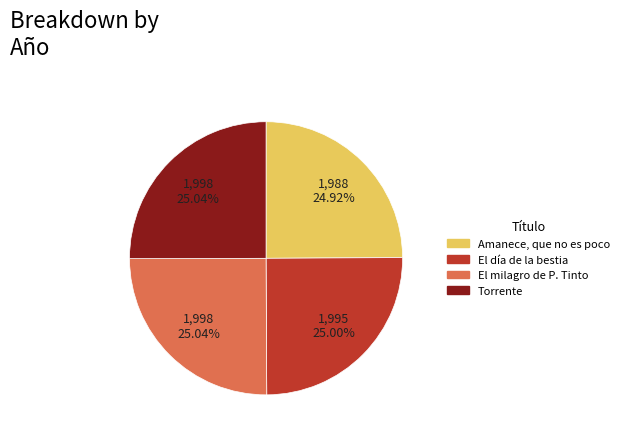

To the nearest percent, what portion does Torrente represent?

25%